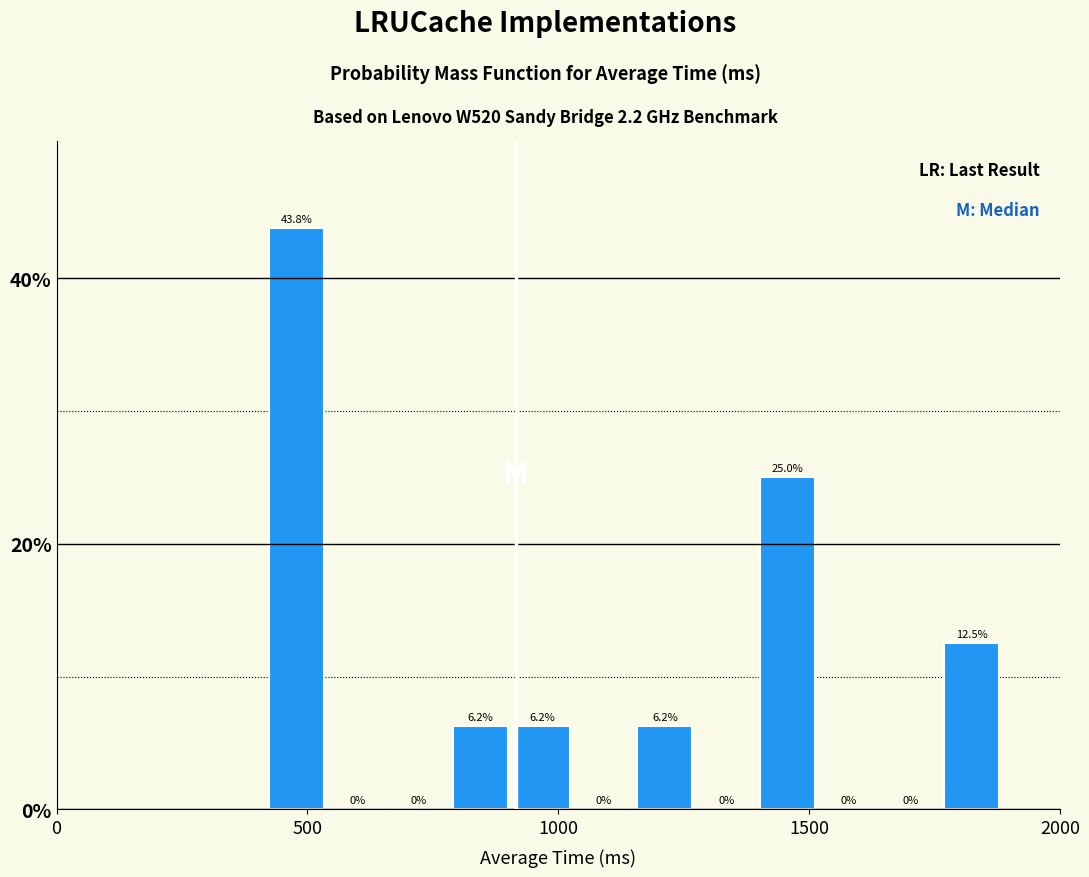

Around what value on the x-axis is the tallest bar? Give the approximate position of its centre, as read against the axis.

500